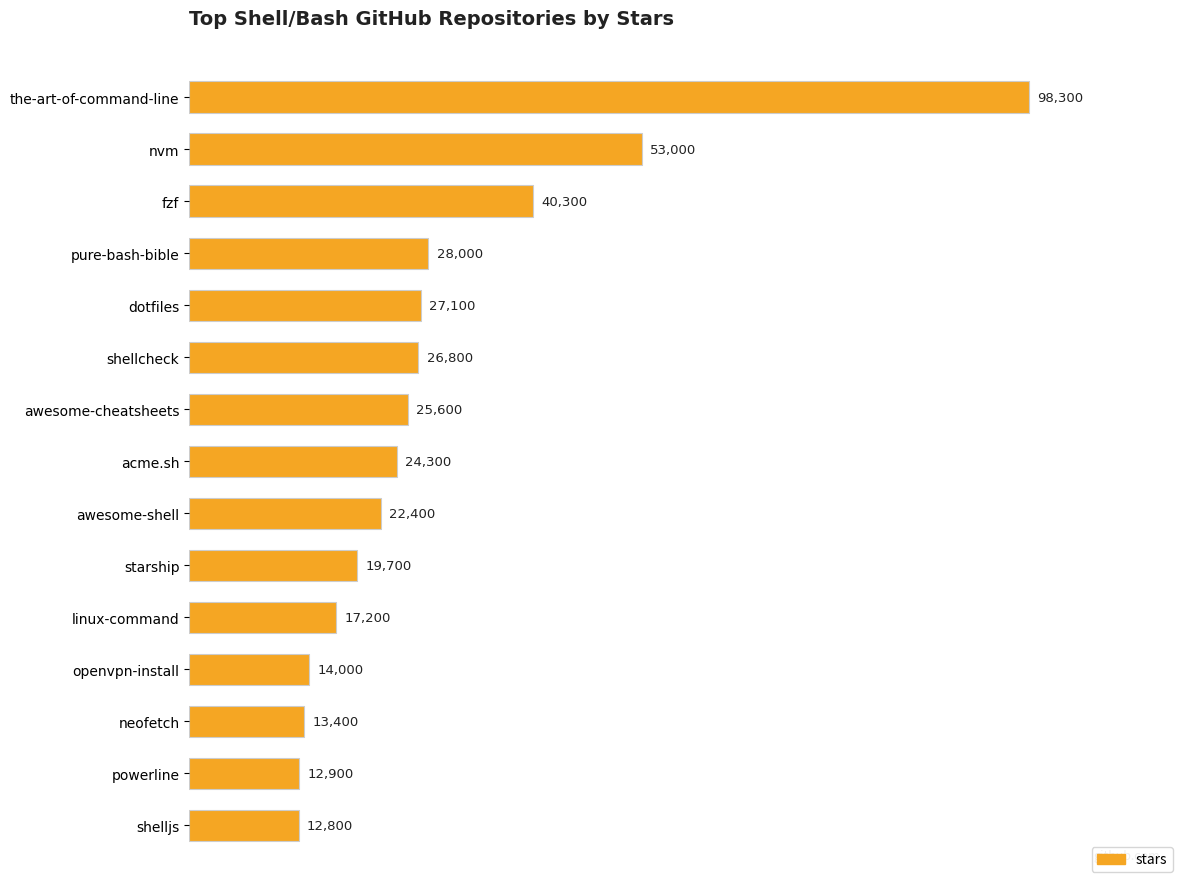

What is the average value?

29053